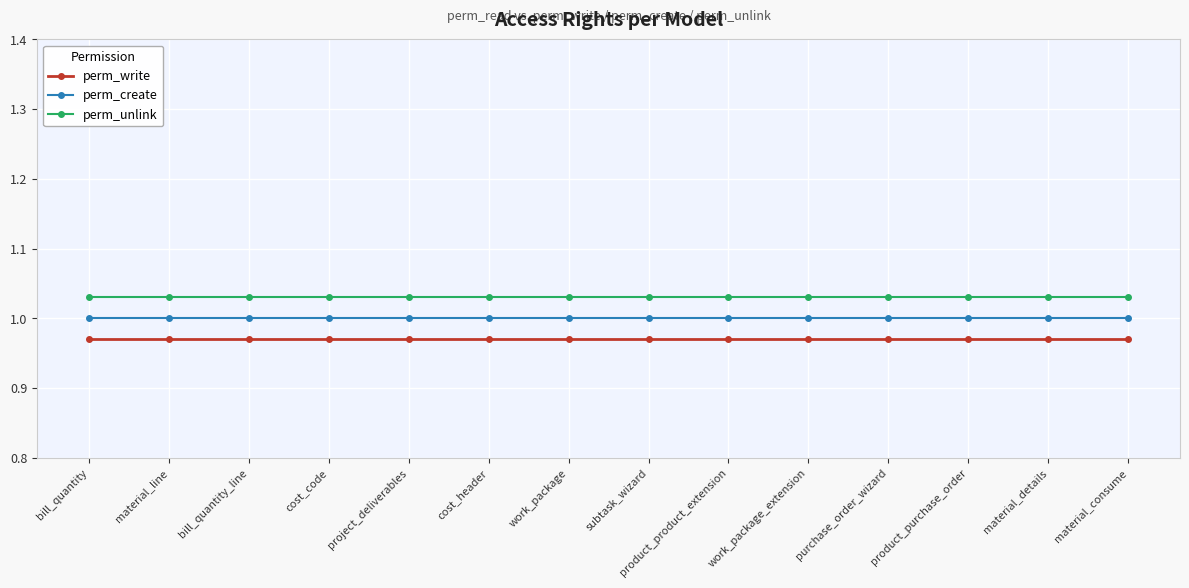

Is this an area chart (filled region under the line)?

No